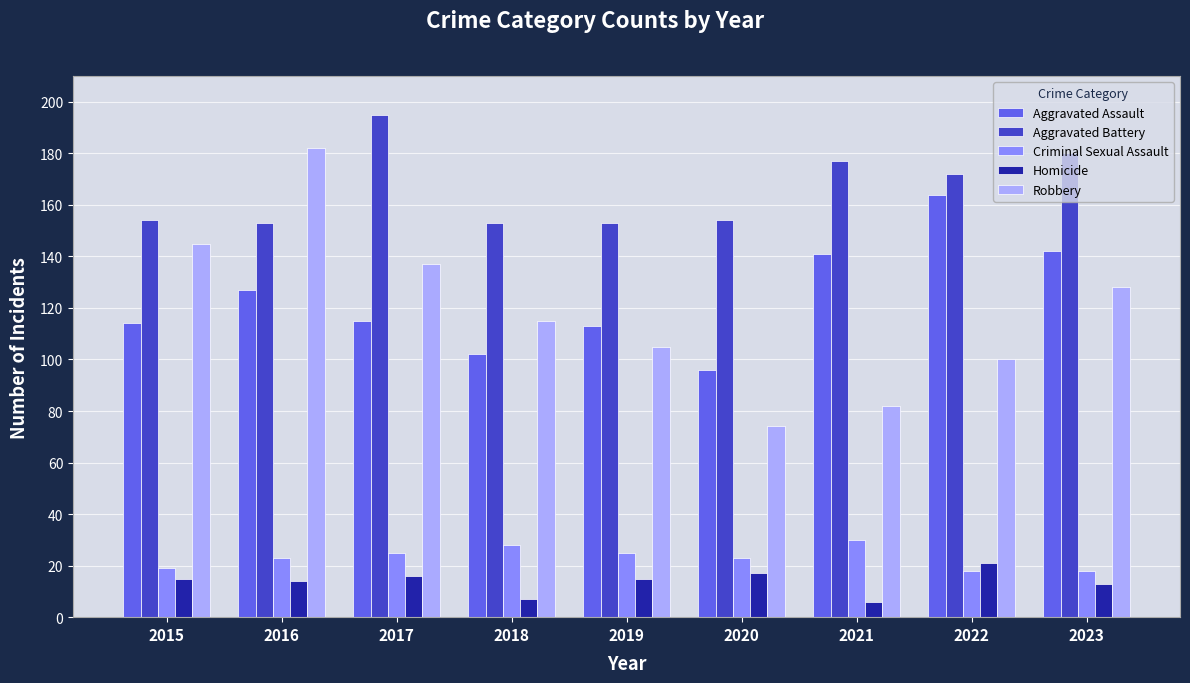

At which label is Aggravated Assault closest to 130?

2016